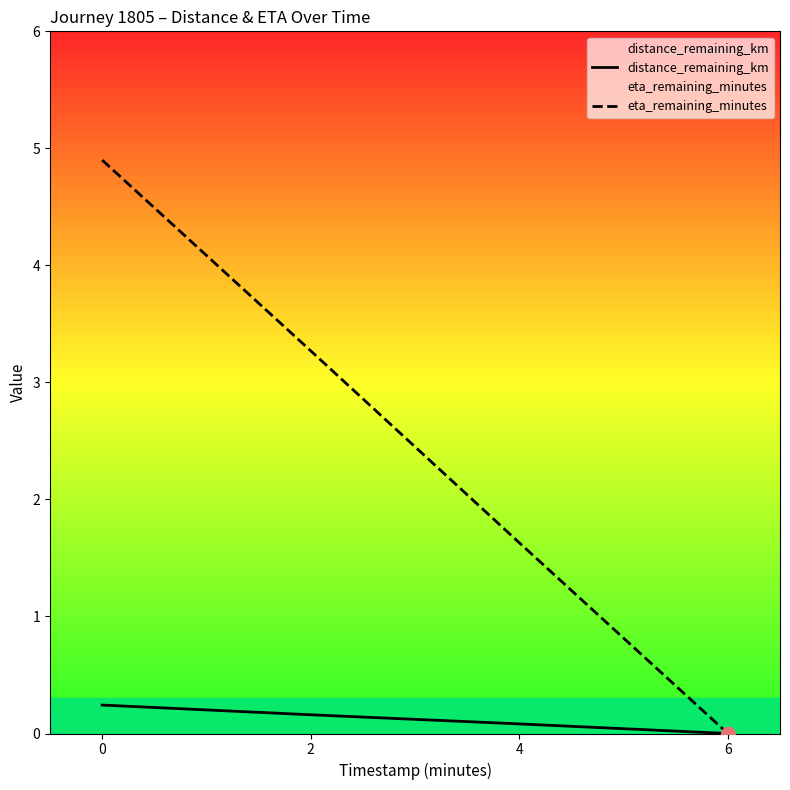

True or false: eta_remaining_minutes and distance_remaining_km intersect in this chart.

False